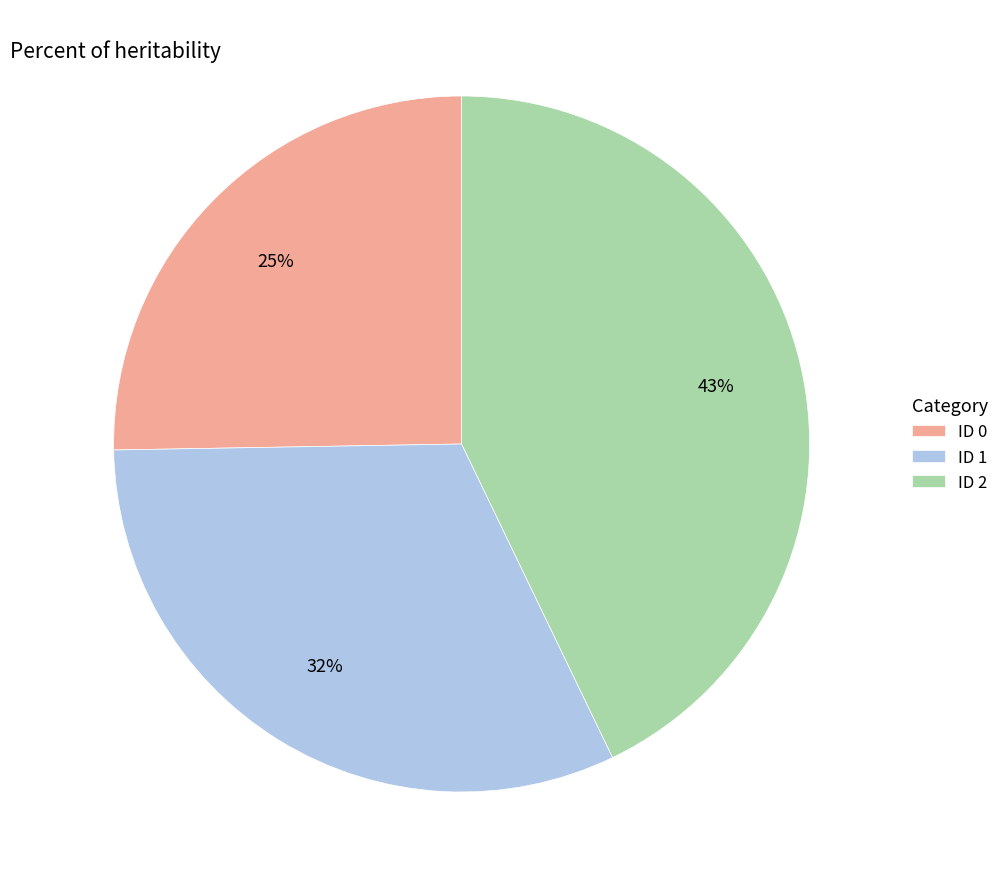

Do ID 2 and ID 0 together represent more than half of the pie?

Yes